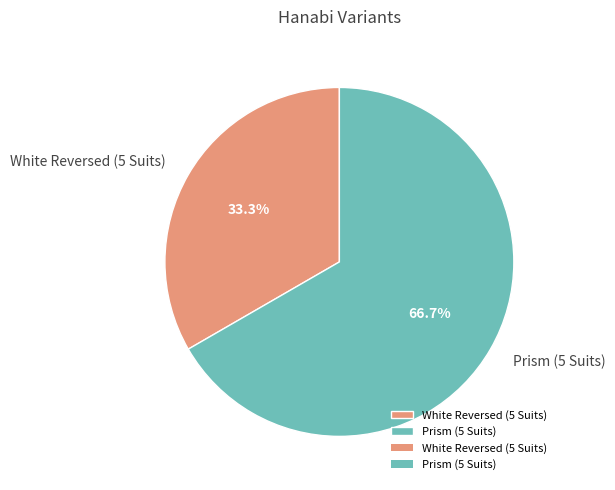

The White Reversed (5 Suits) slice represents 41% of the pie. True or false?

False